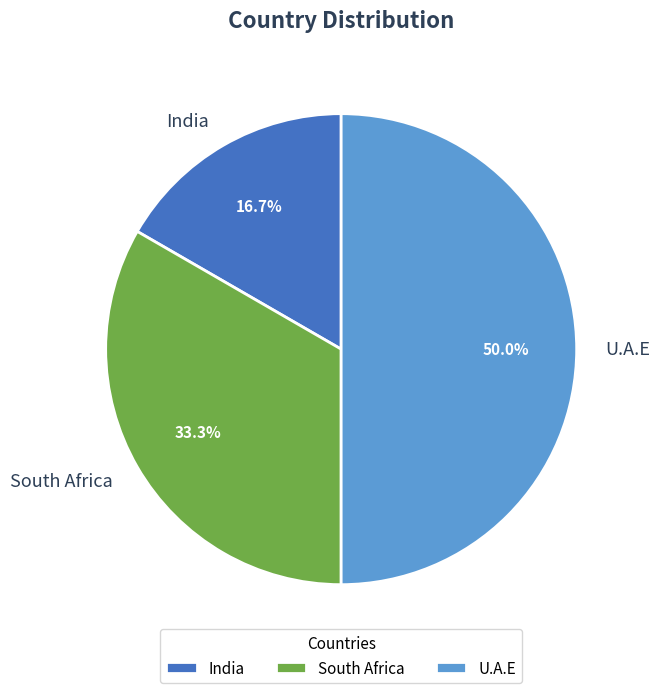

Rank the categories by value from lowest to highest.

India, South Africa, U.A.E